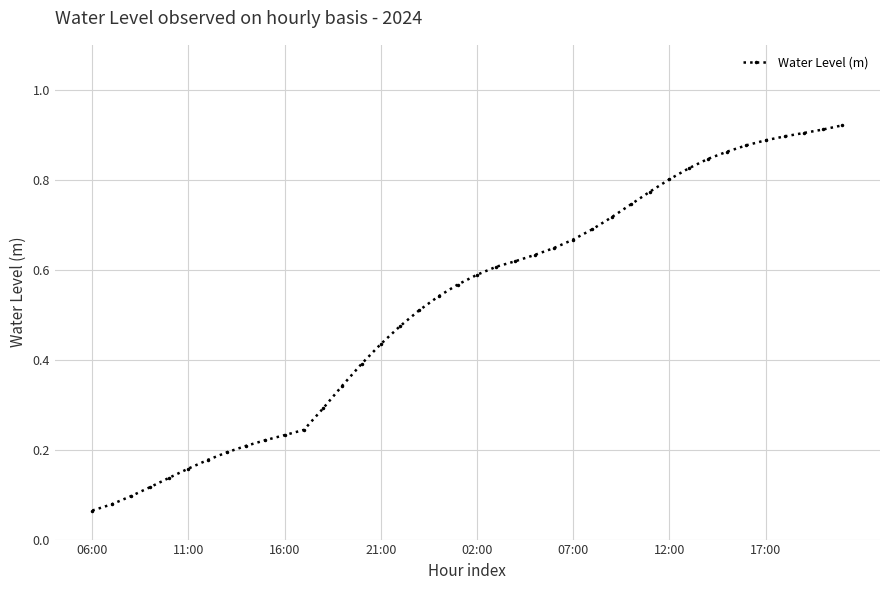

How many lines are shown in the chart?

1